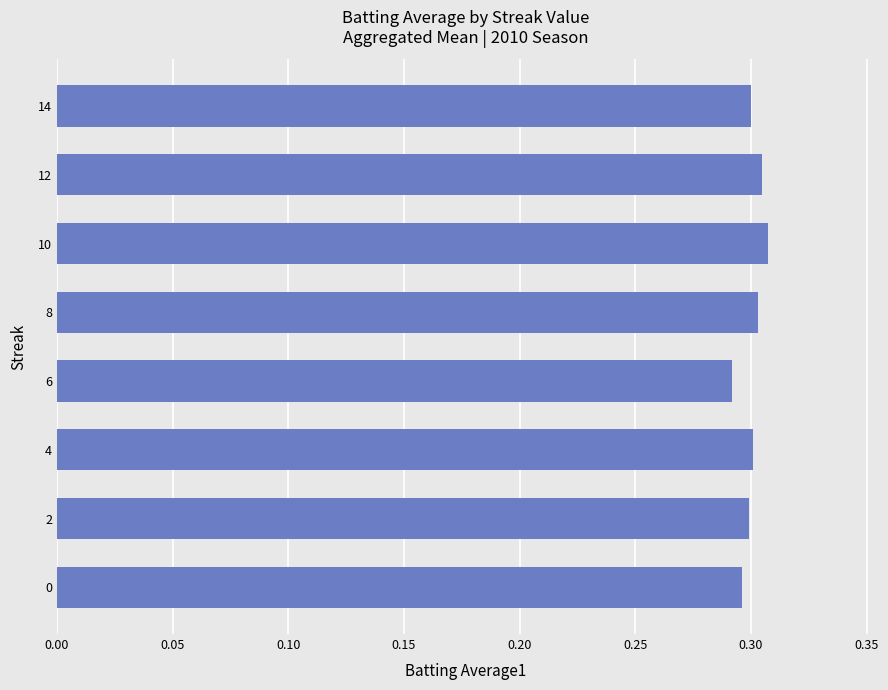

How many categories are shown in the chart?

8